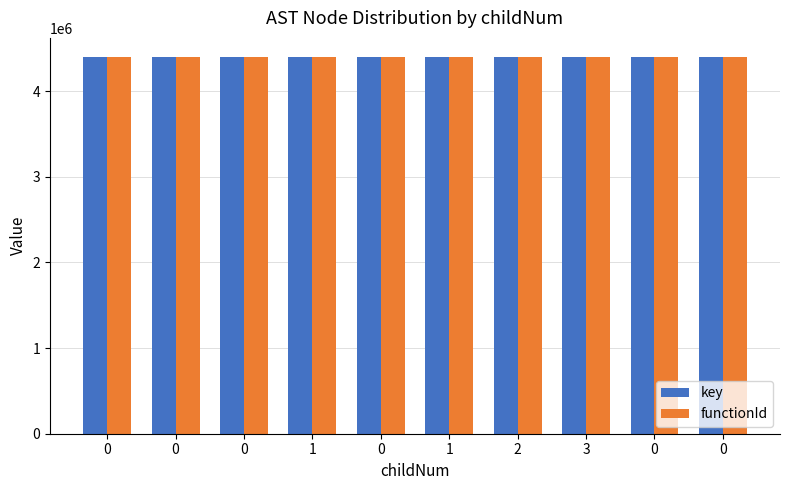

What is the difference between the maximum and minimum values in the key series?

33